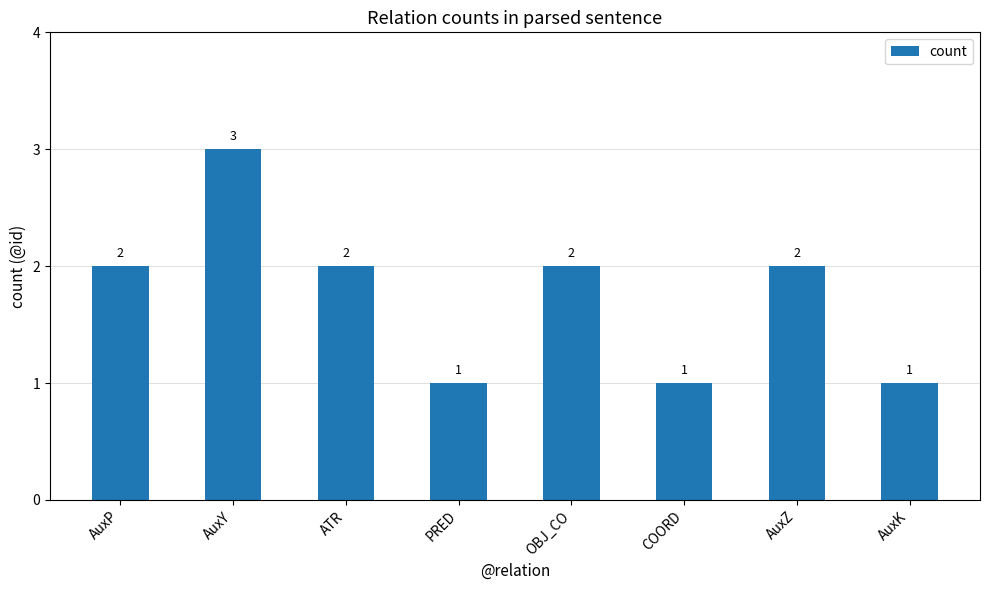

What is the change in value from ATR to AuxK?

-1